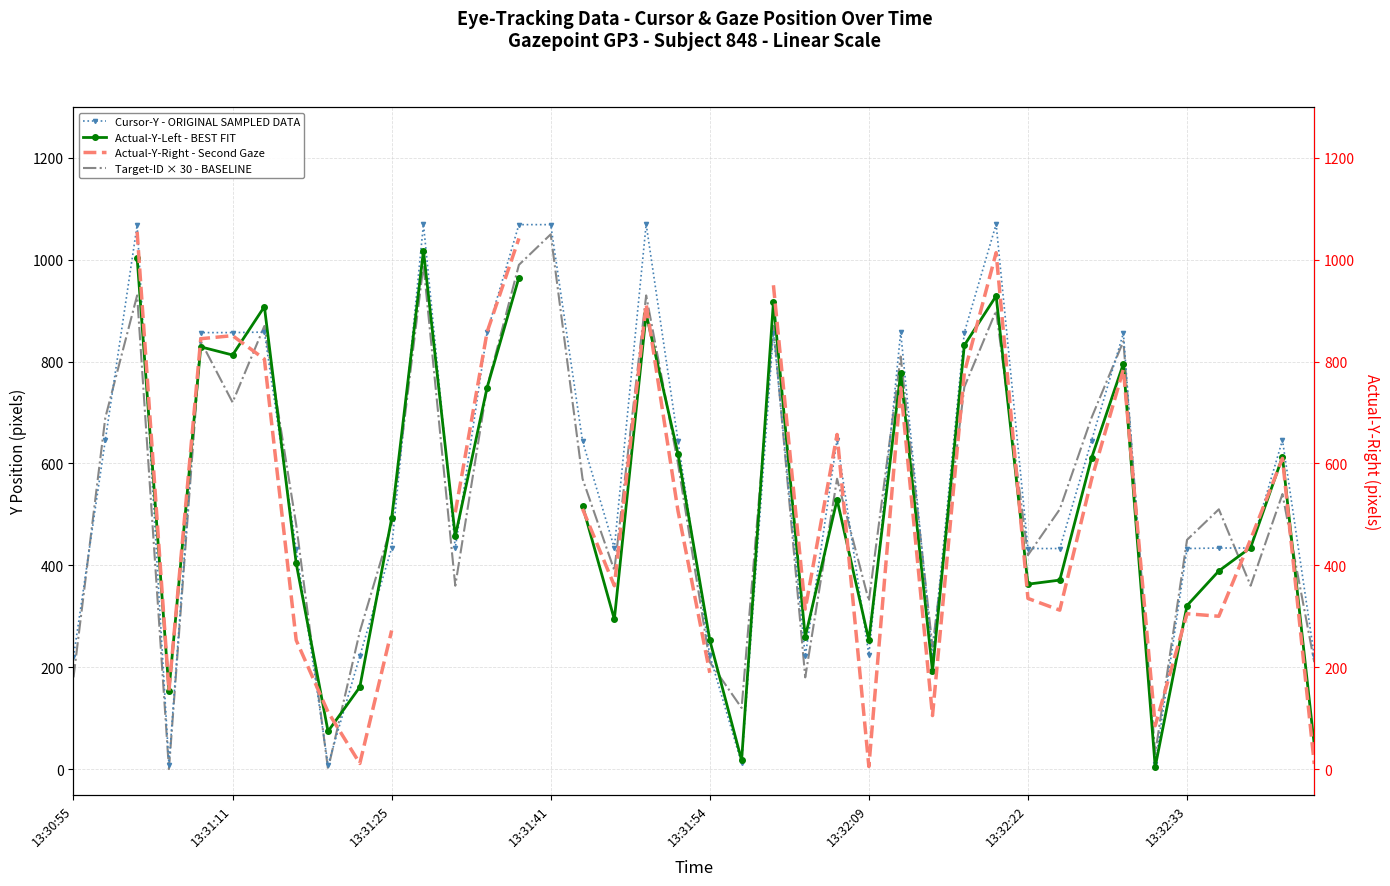

Is this an area chart (filled region under the line)?

No